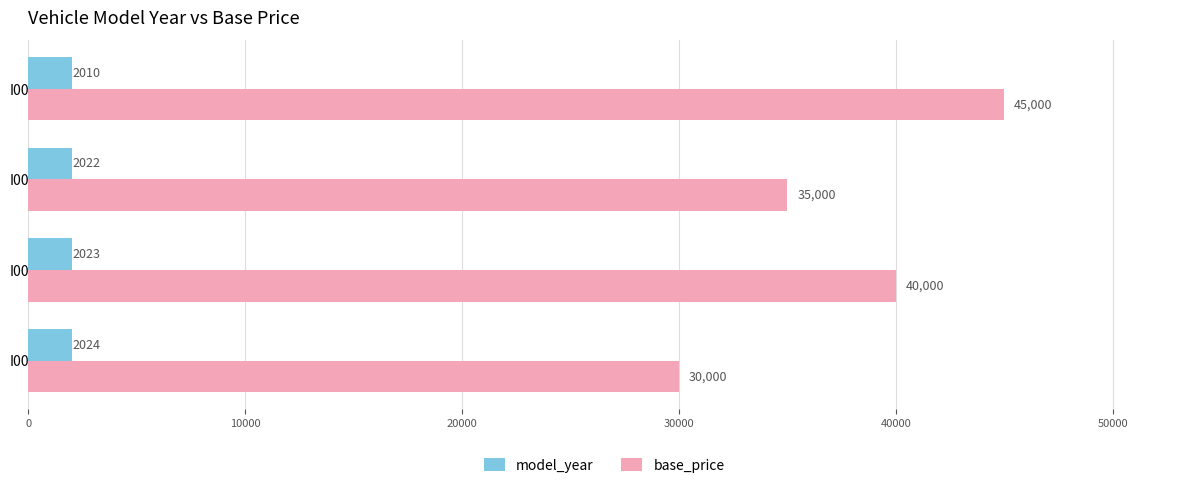

What is the difference between the highest and lowest values at I002?

37977